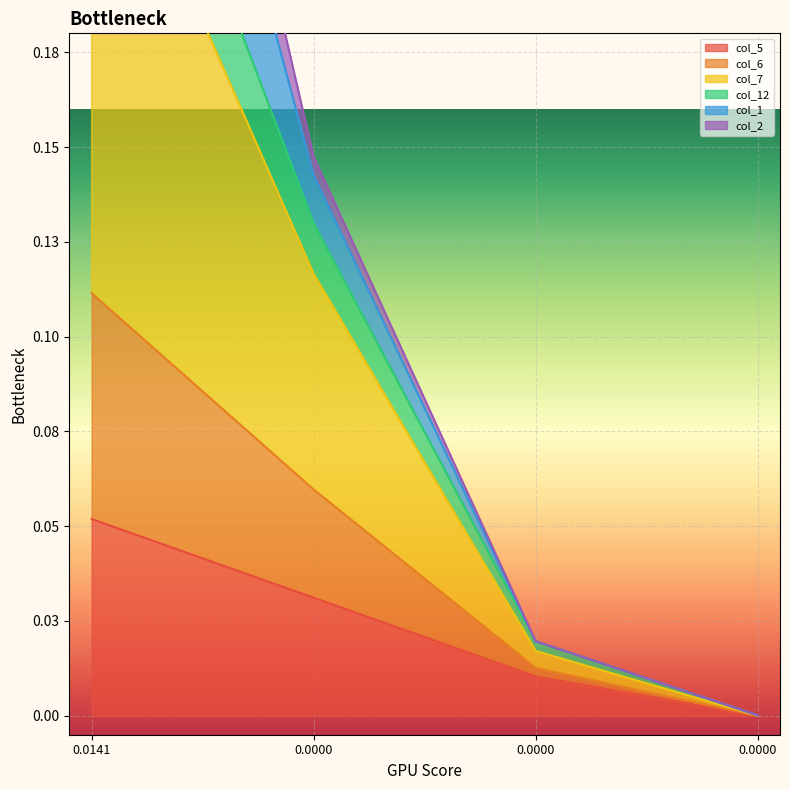

Is the value of col_7 at 0.0 greater than the value of col_6 at 0.0?

Yes